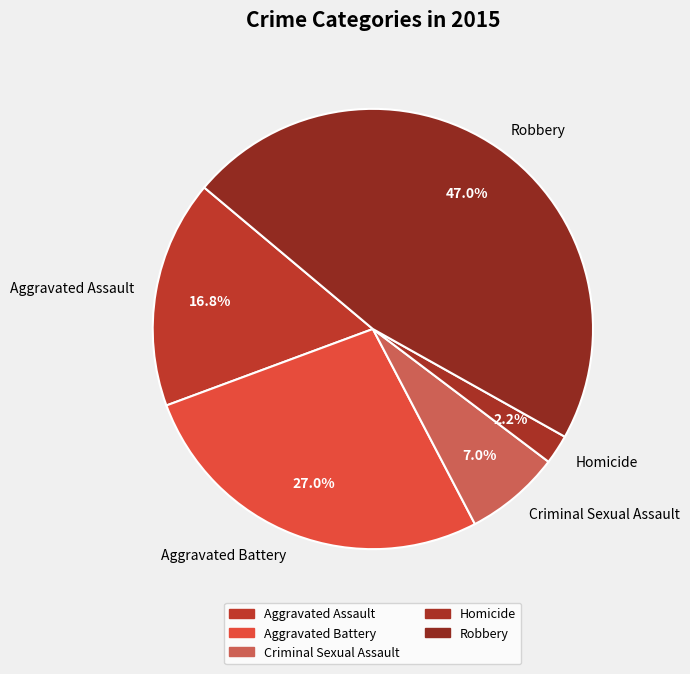

The Robbery slice represents 39% of the pie. True or false?

False